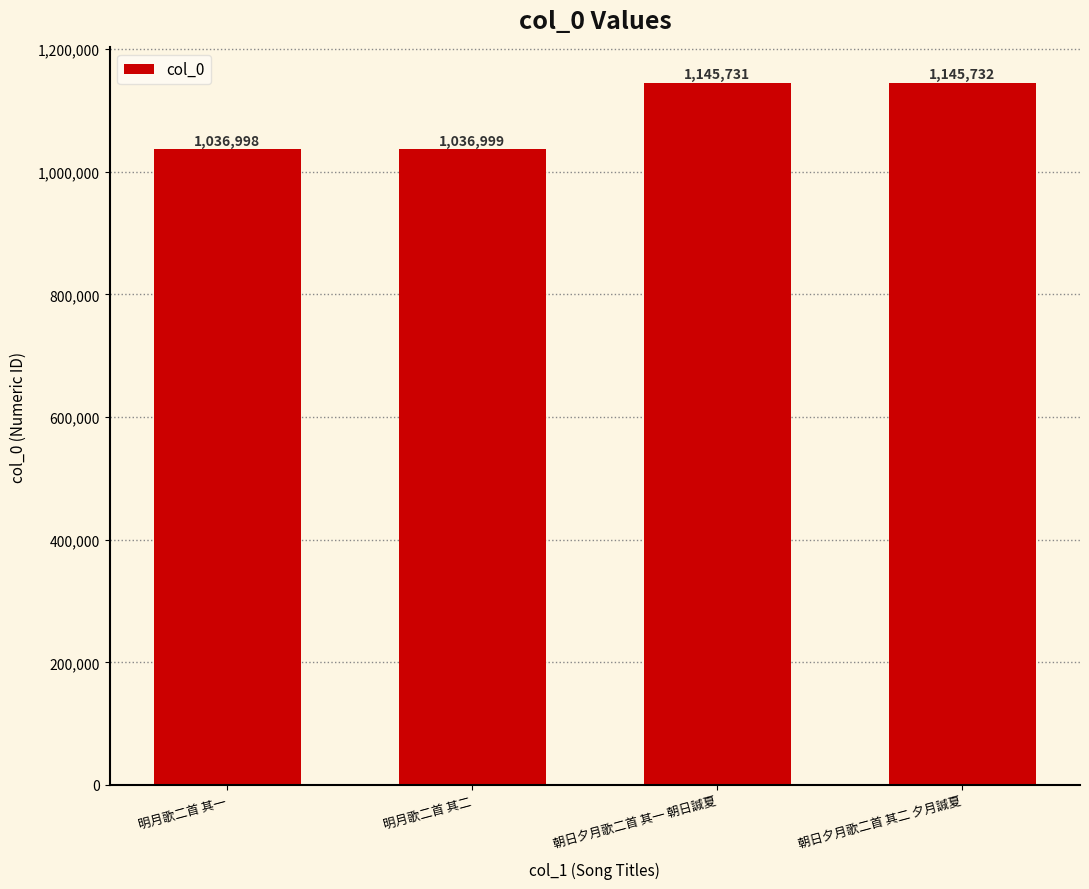

How many bars are there in total?

4